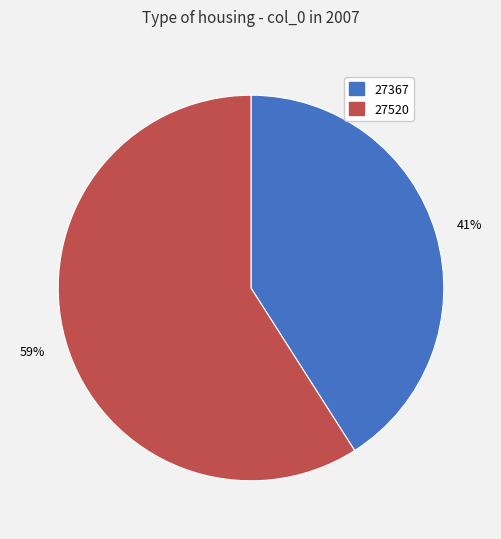

Do 27520 and 27367 together represent more than half of the pie?

Yes